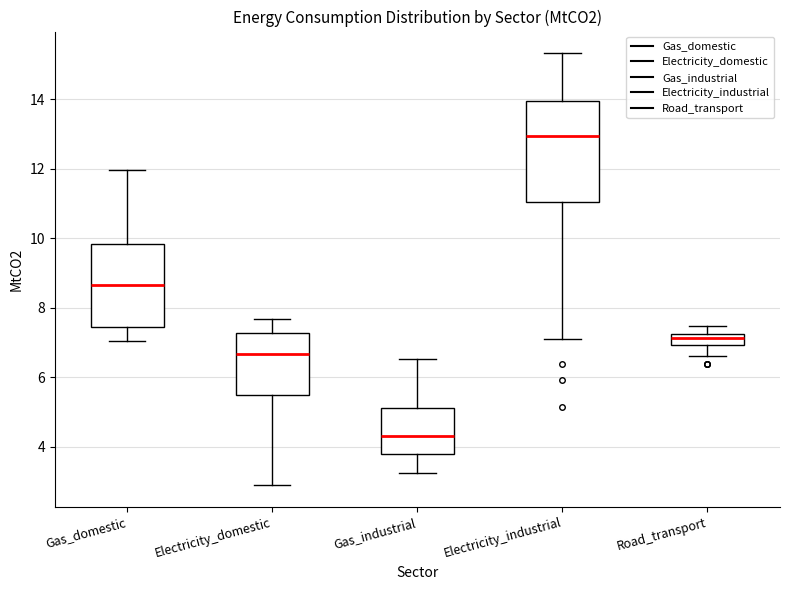

Which box has the lowest median line?

Gas_industrial